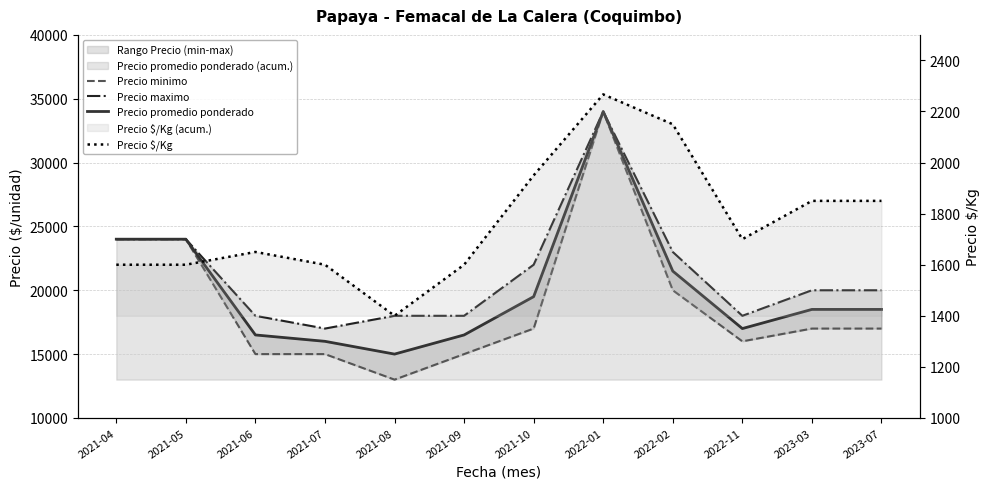

Does the chart display data point markers on the line(s)?

No